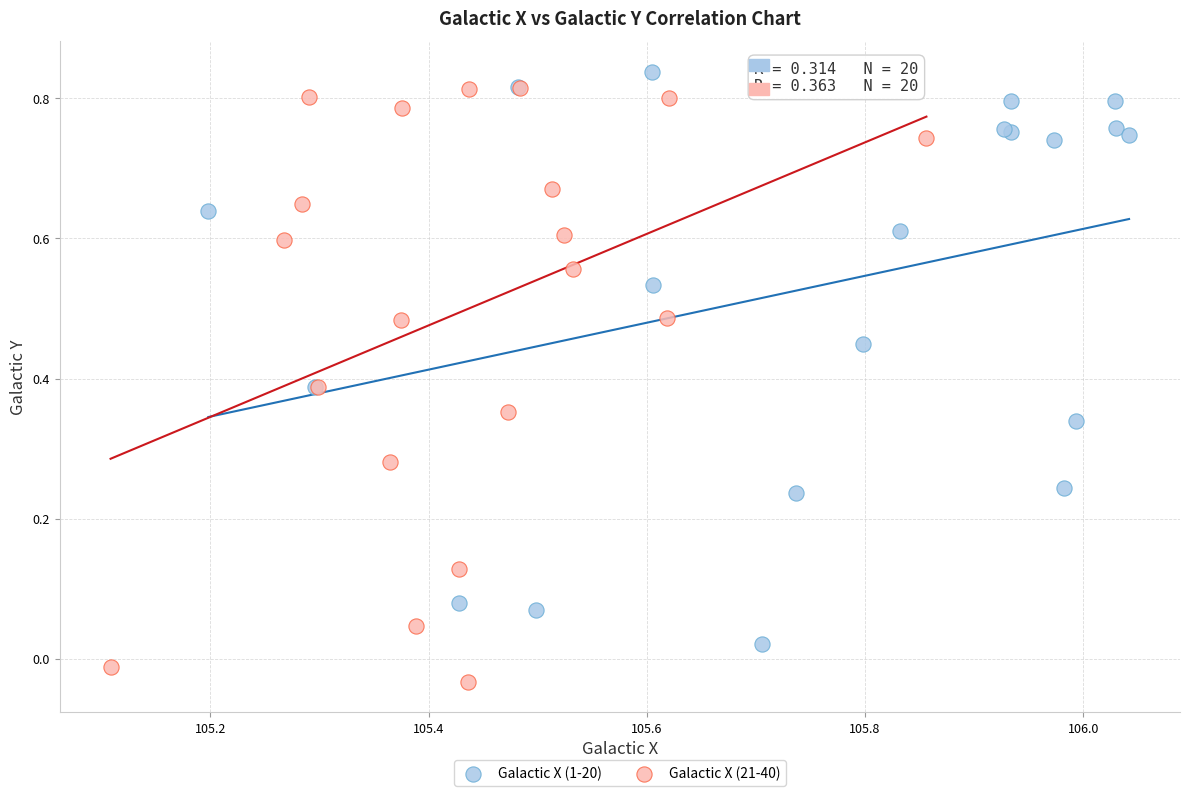

Which series contains the highest Y value?

Galactic X (1-20)